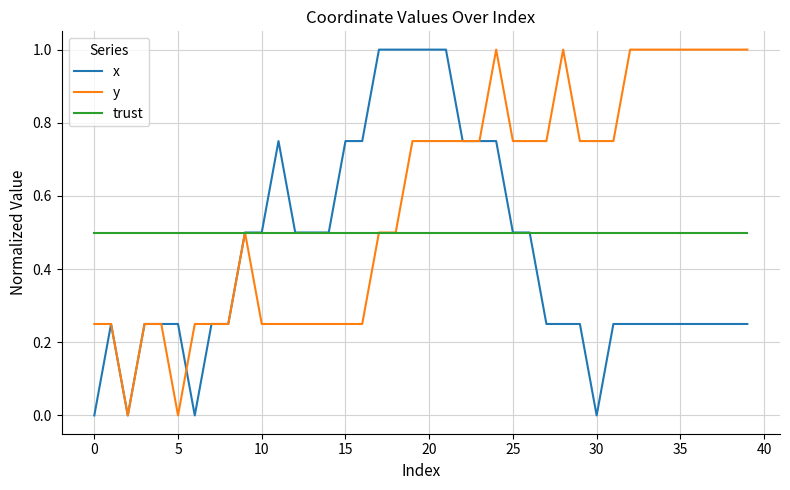

List the series in order of their overall mean, highest first.

y, trust, x